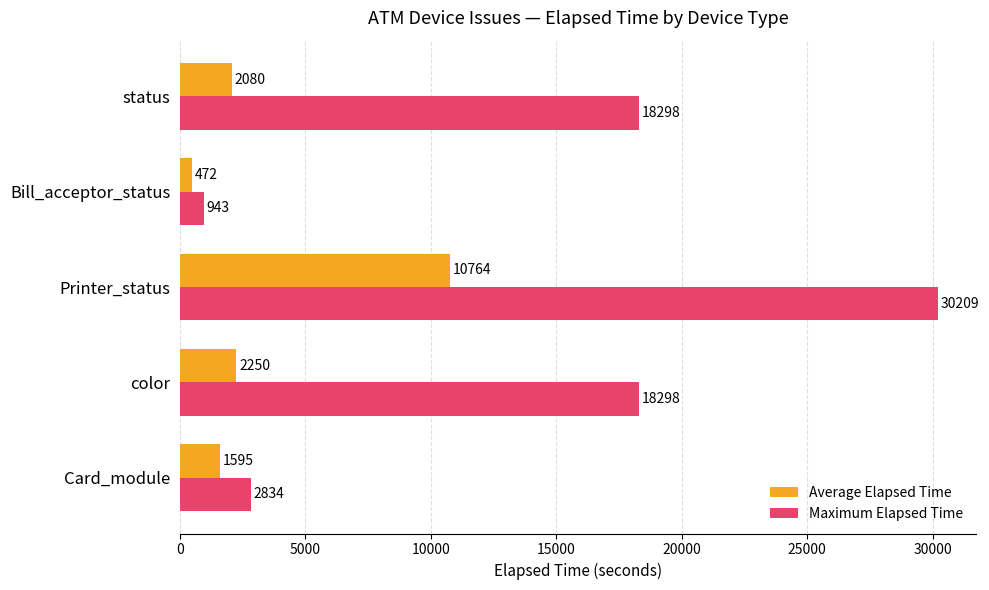

How many values in the Maximum Elapsed Time series are below 18298?

2